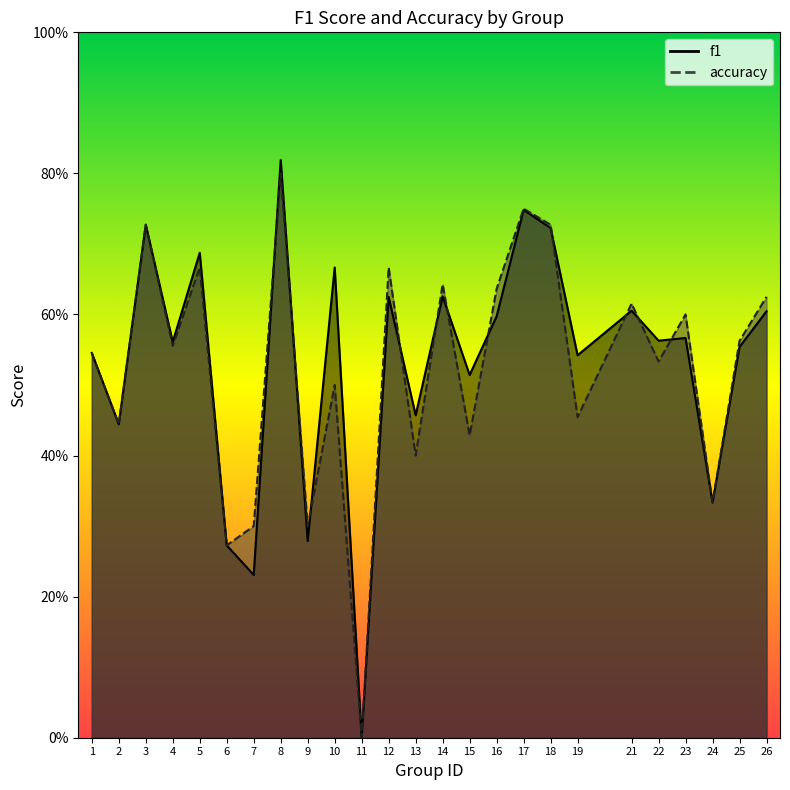

At how many categories does at least one series exceed 0?

24